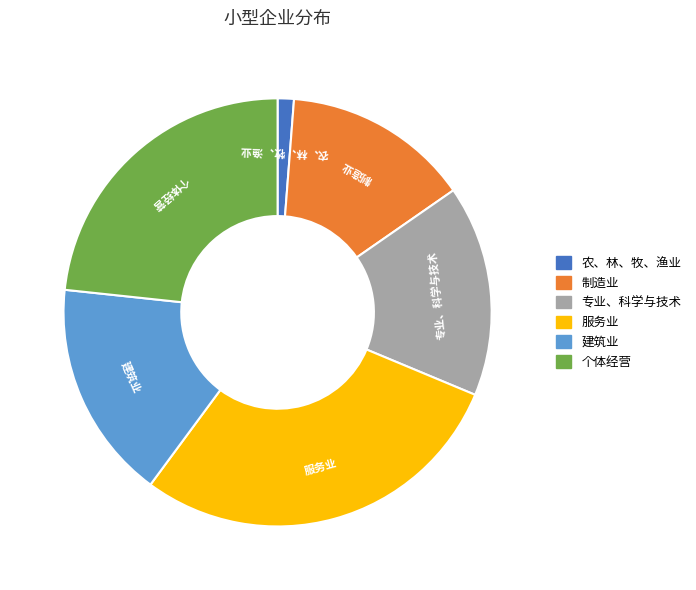

Count the number of slices in the pie.

6